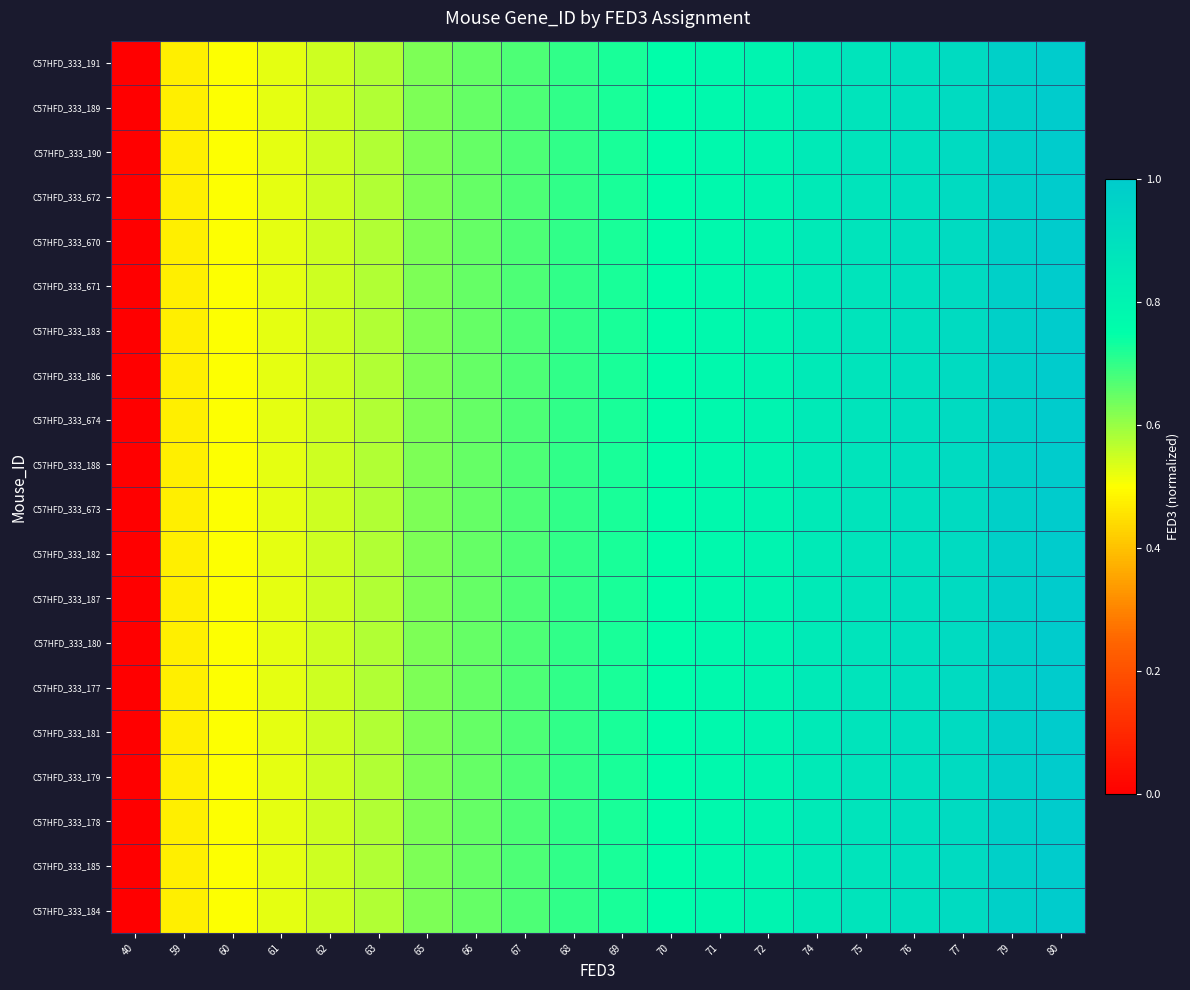

At how many categories does at least one series exceed 0?

19